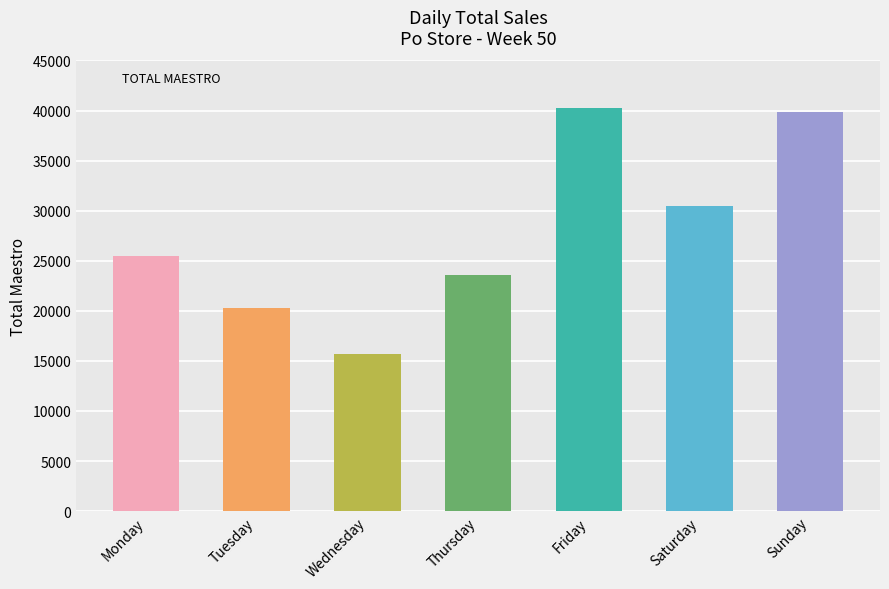

What is the greatest value displayed?

40217.0